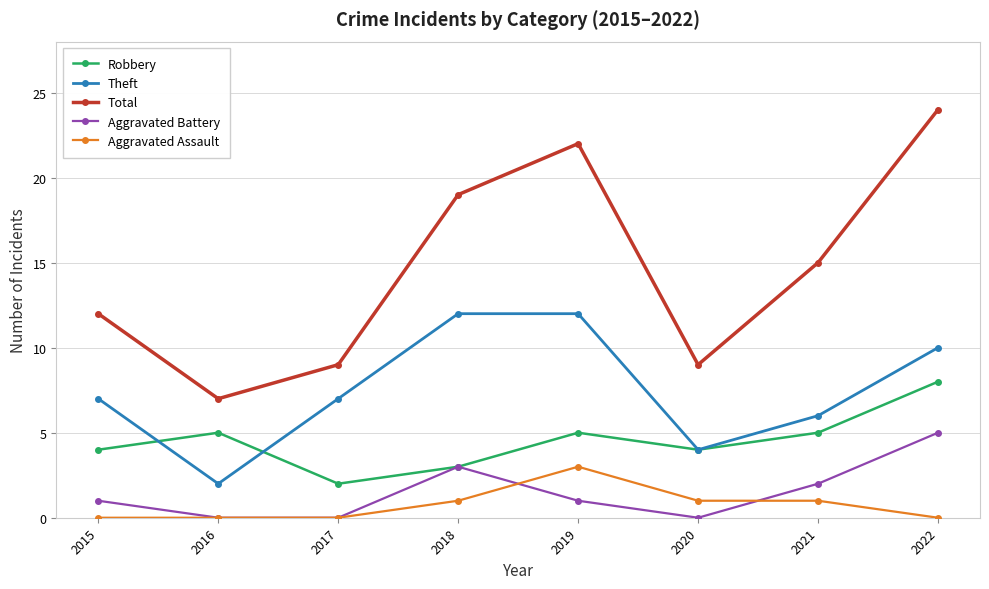

True or false: Aggravated Battery and Total intersect in this chart.

False